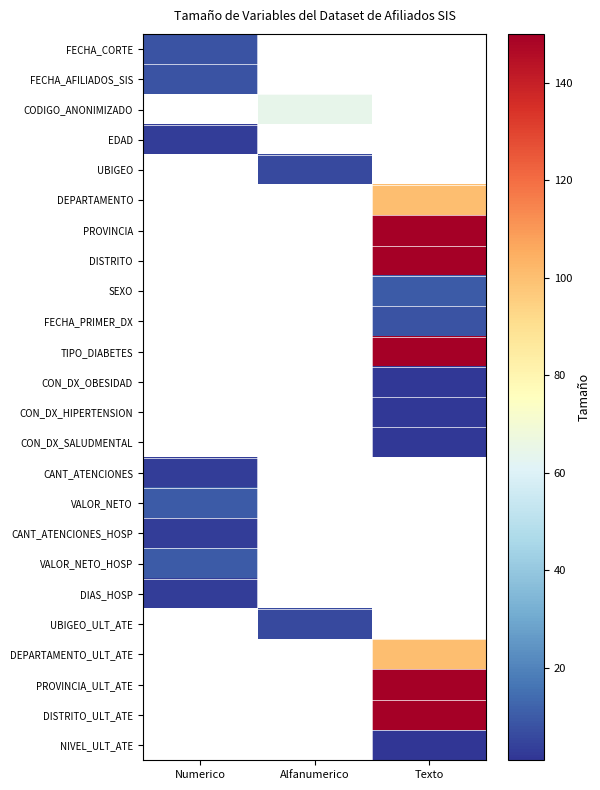

What is the greatest value displayed?

150.0